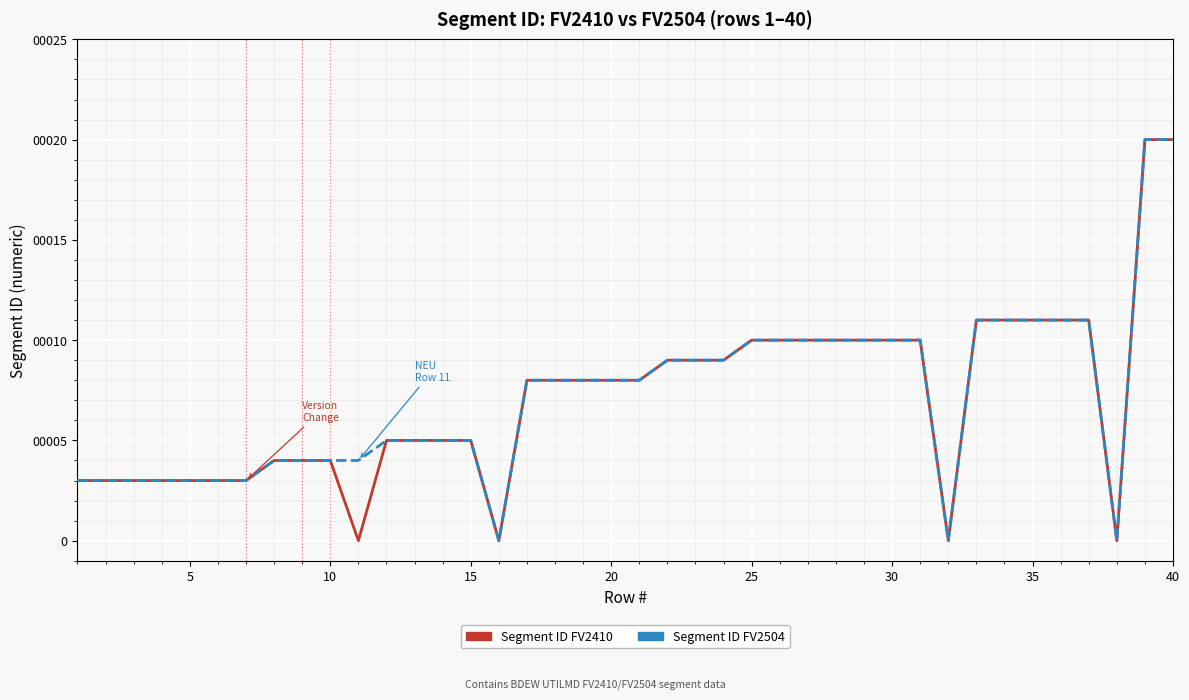

What is the greatest value displayed?

20